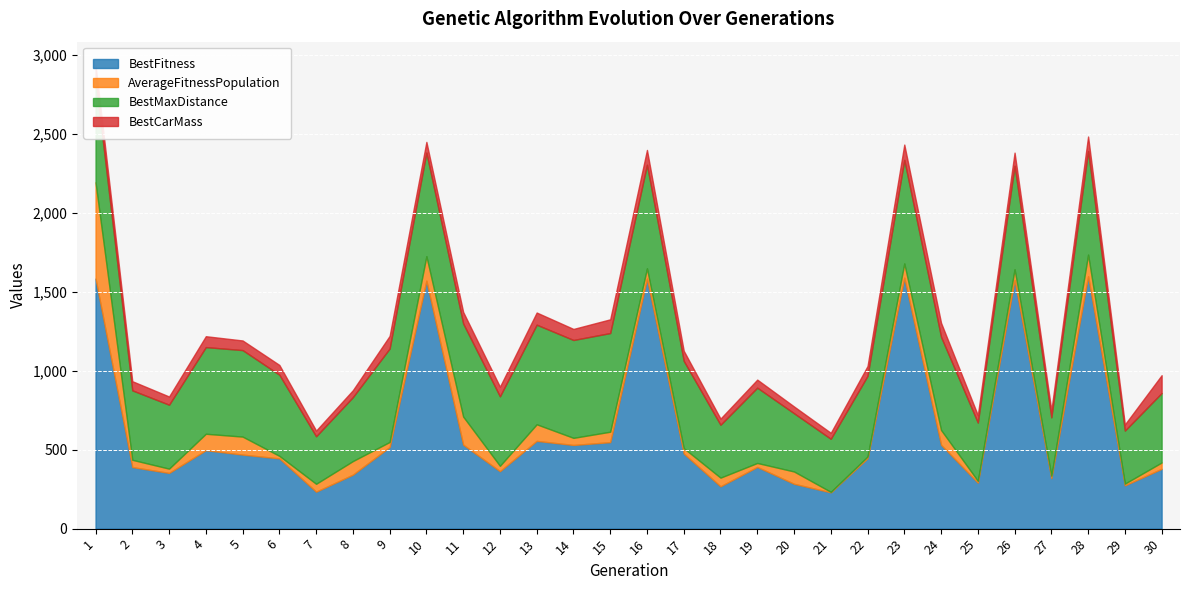

True or false: BestFitness and BestCarMass intersect in this chart.

False